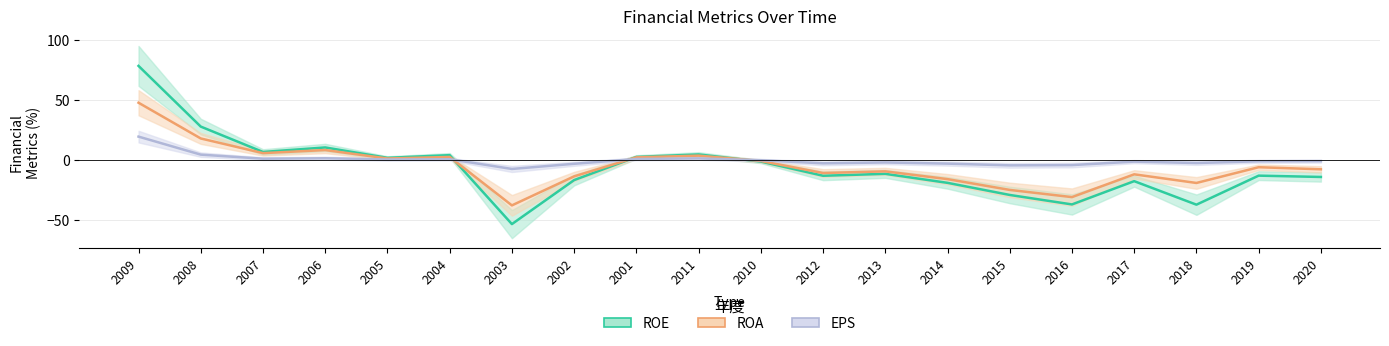

Where does the EPS series first go above -1?

2009